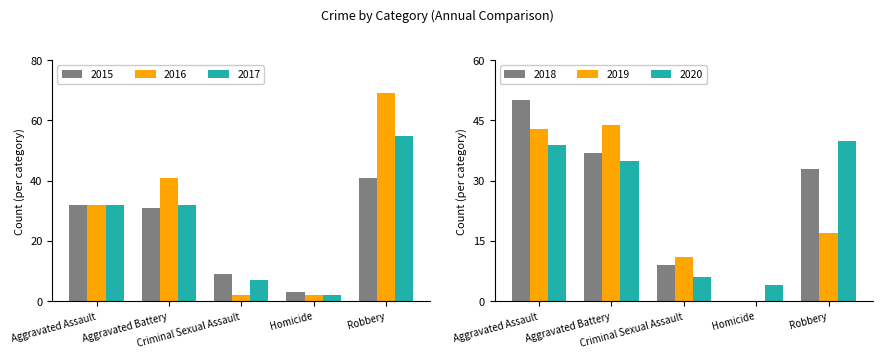

What is the label of the 1st bar from the left?

Aggravated Assault